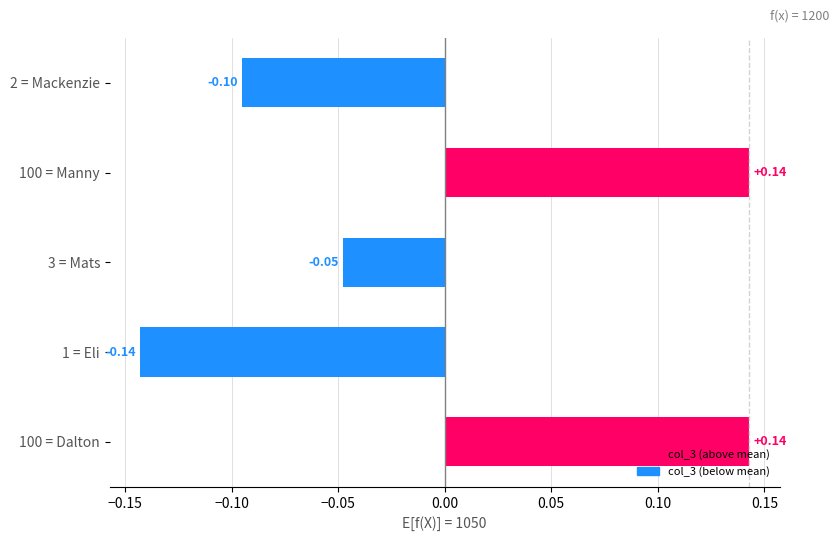

What is the difference between the second highest and minimum values?

0.3